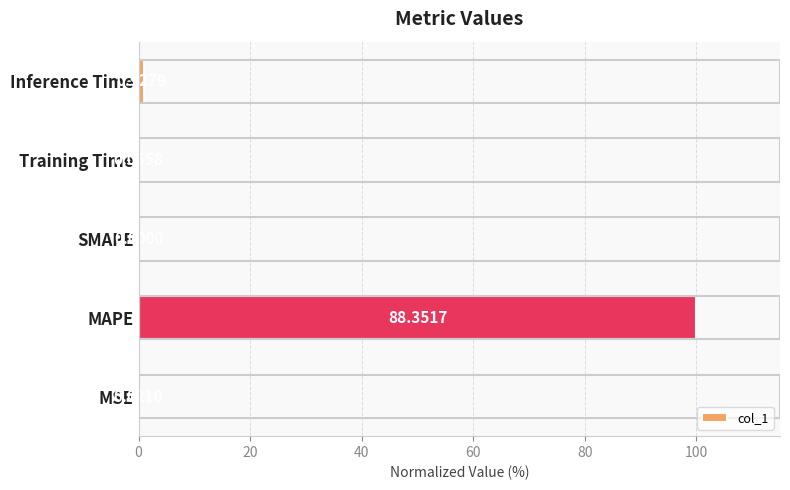

What is the sum of all values?

101.1